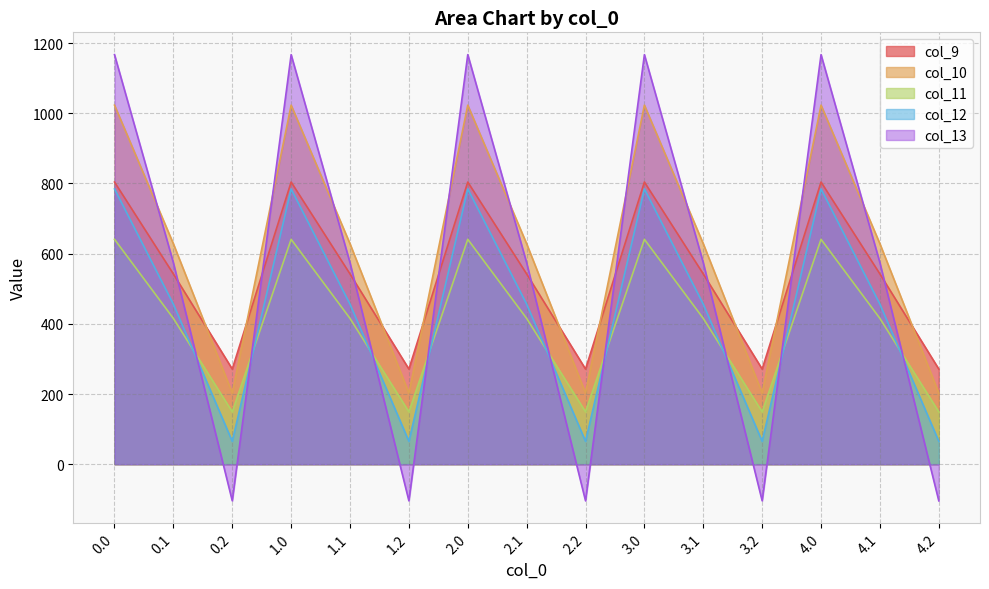

True or false: col_10 has a value of 628.1 at 4.1.

True